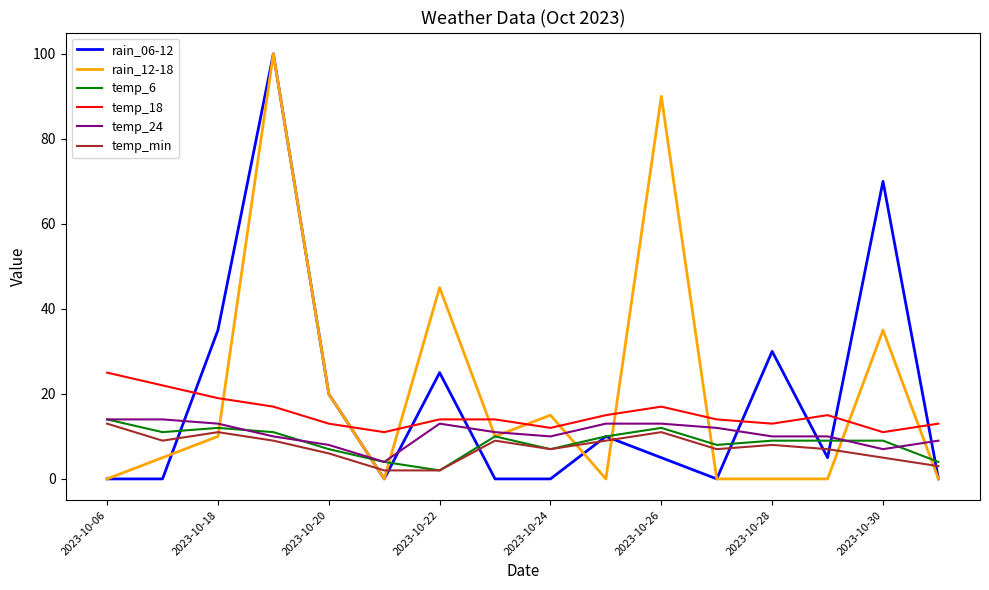

What is the greatest value displayed?

100